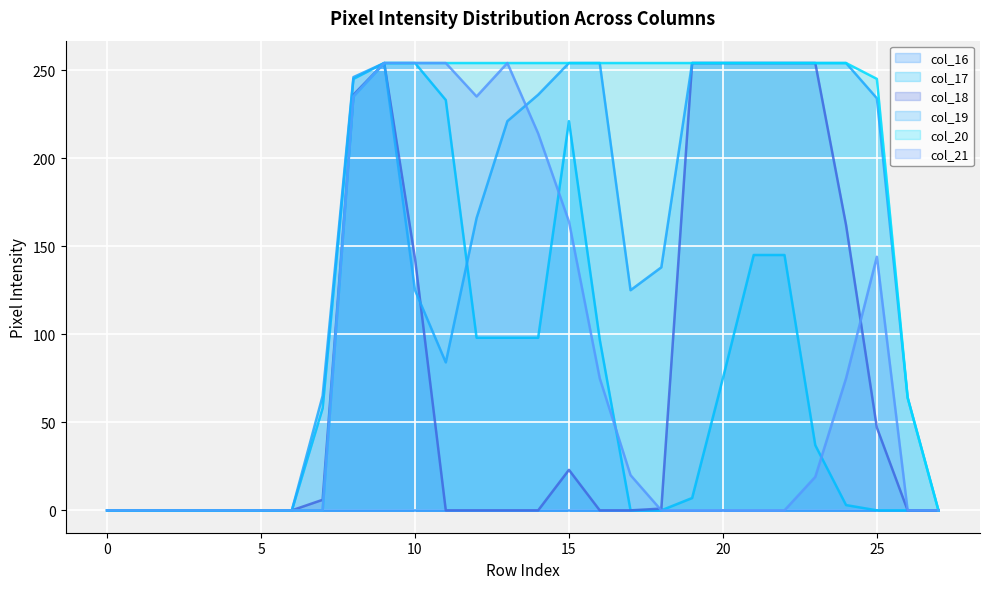

The col_19 series shows 64 at 26. True or false?

True